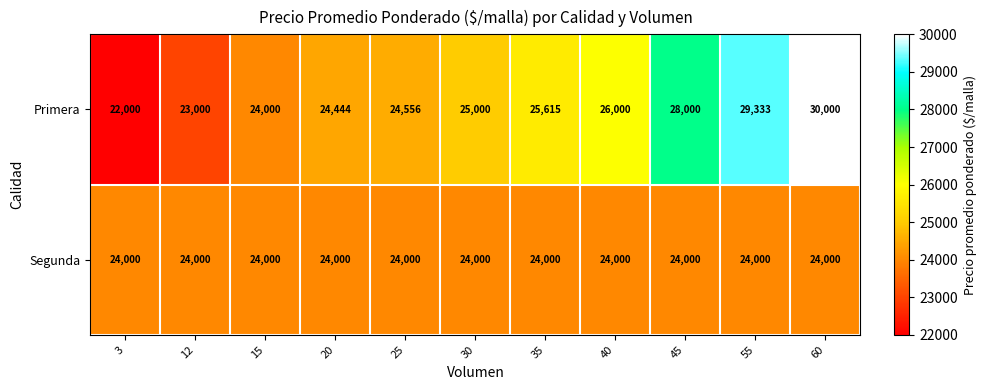

The value of Segunda at 20 is 38877. True or false?

False